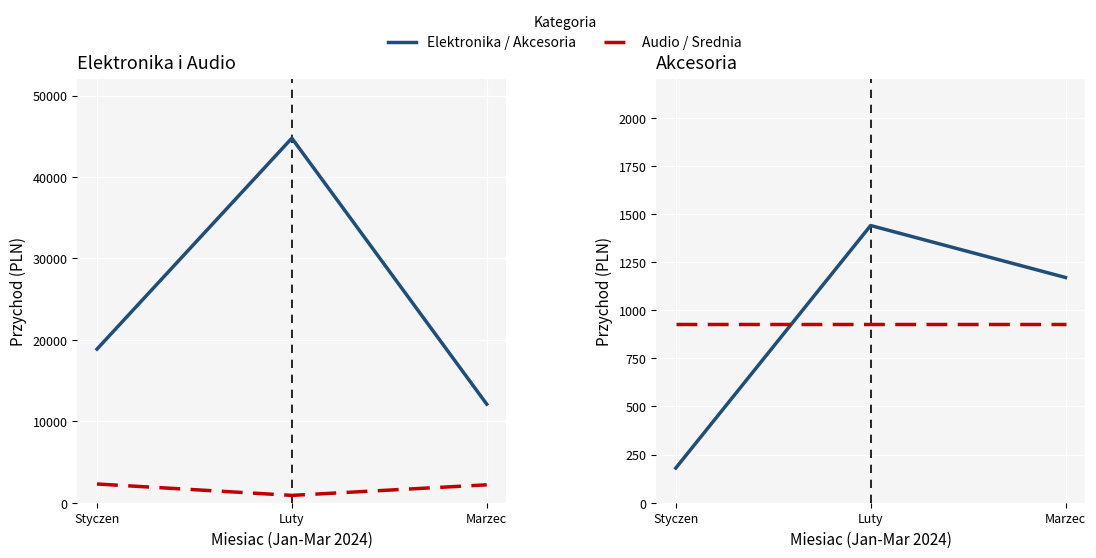

What is the value of the Akcesoria point at the 3rd from the left?

1170